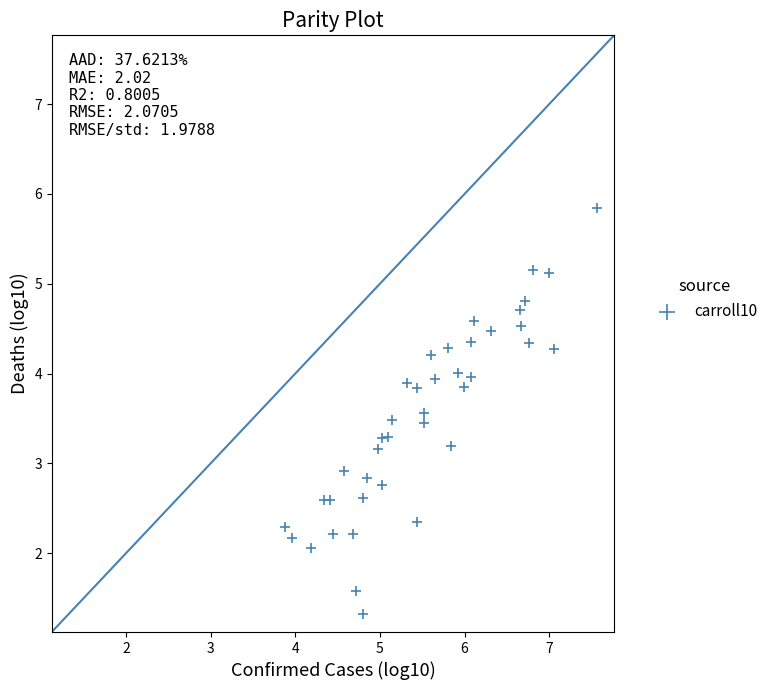

What Y value in the scatter plot is closest to 3?

2.9